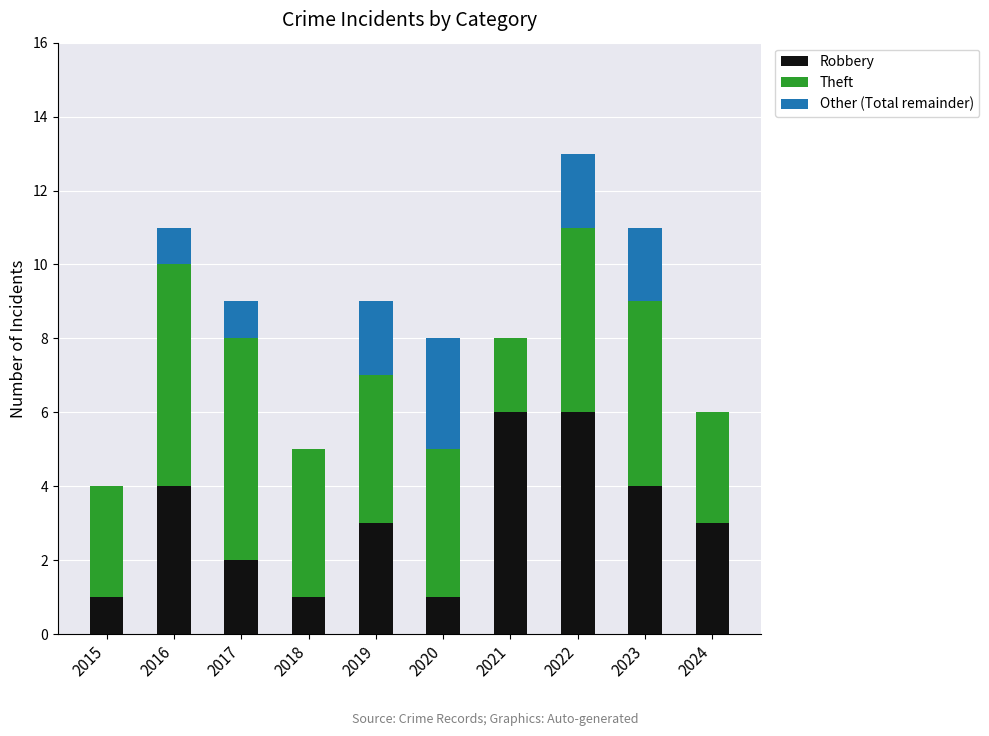

What is the maximum value for Robbery?

6